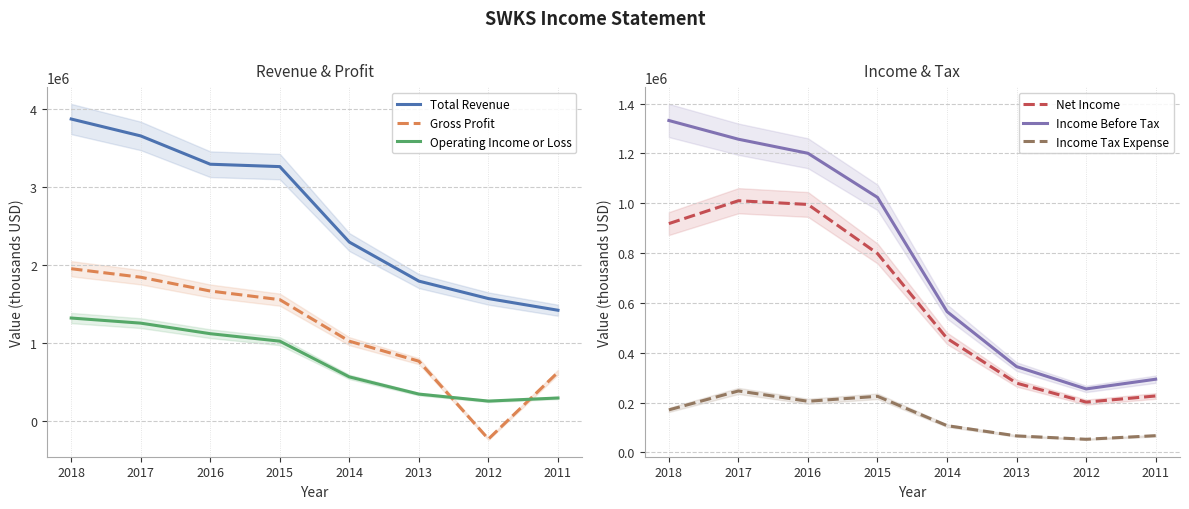

What is the average value of the Income Tax Expense series?

142800